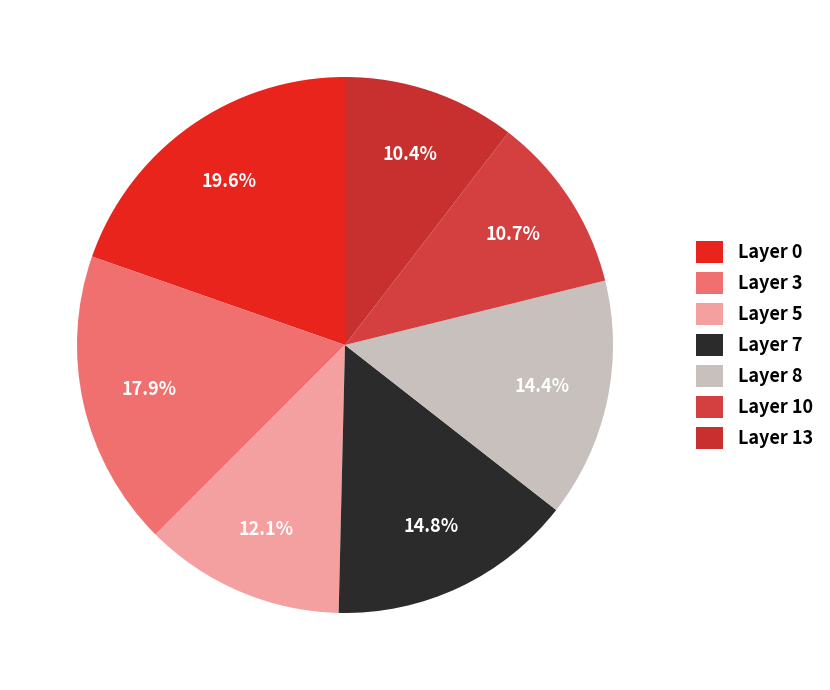

How many slices are in this pie chart?

7